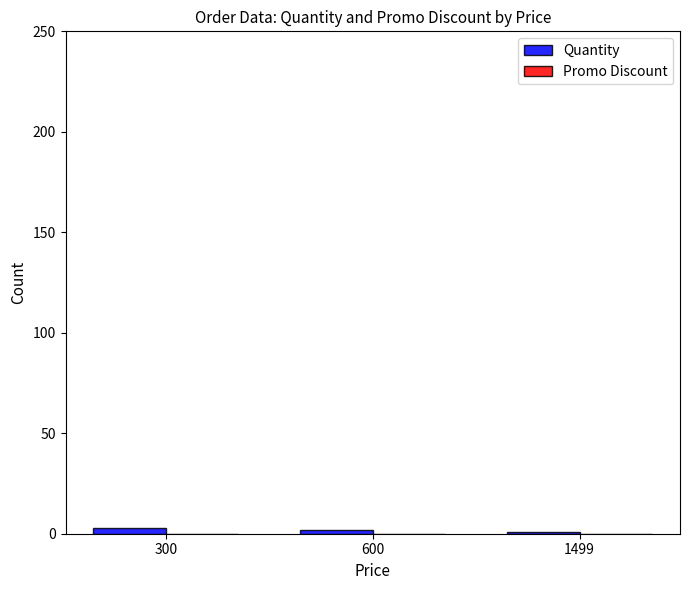

The chart shows a value of 3 at 300. True or false?

True